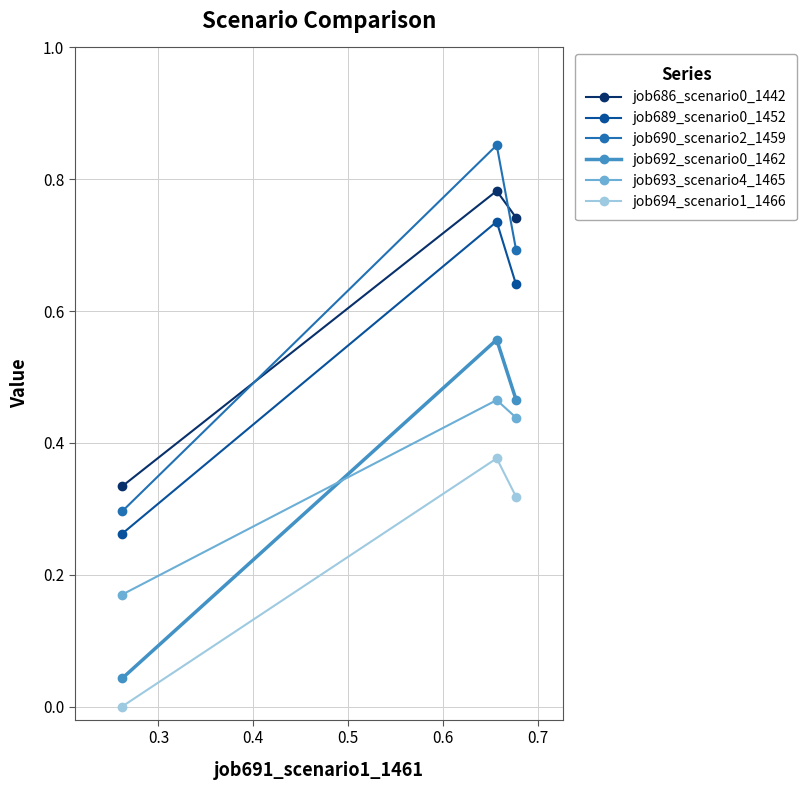

What is the sum of all job689_scenario0_1452 values?

1.6